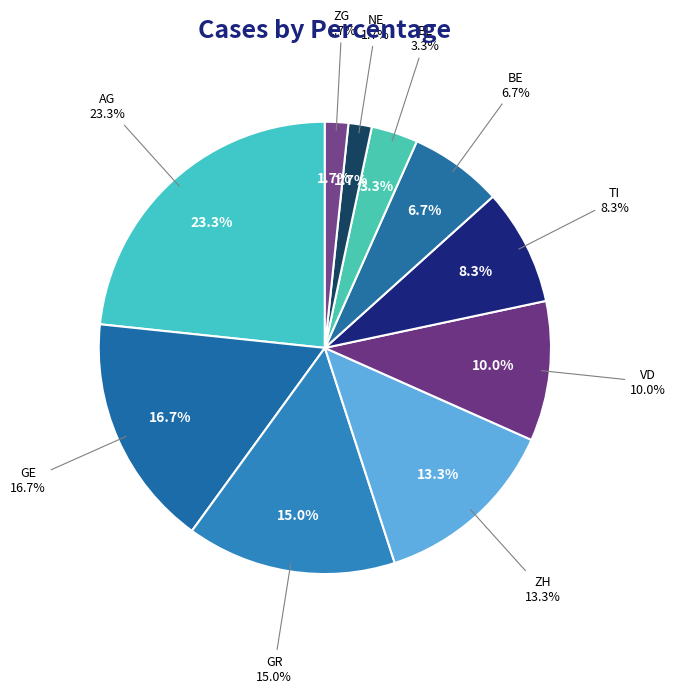

Is it true that GE is 17% of the pie?

True